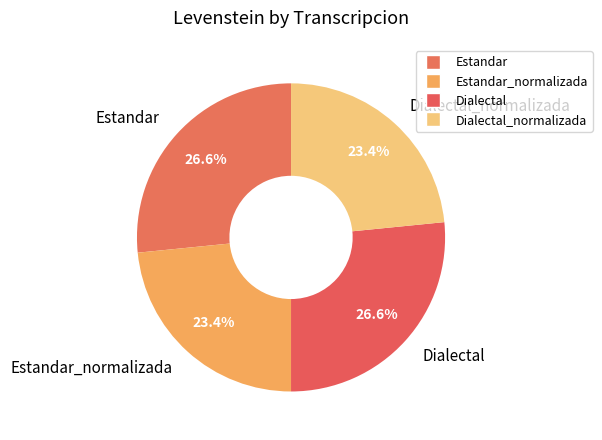

What percentage is NOT represented by Dialectal?

73.4%